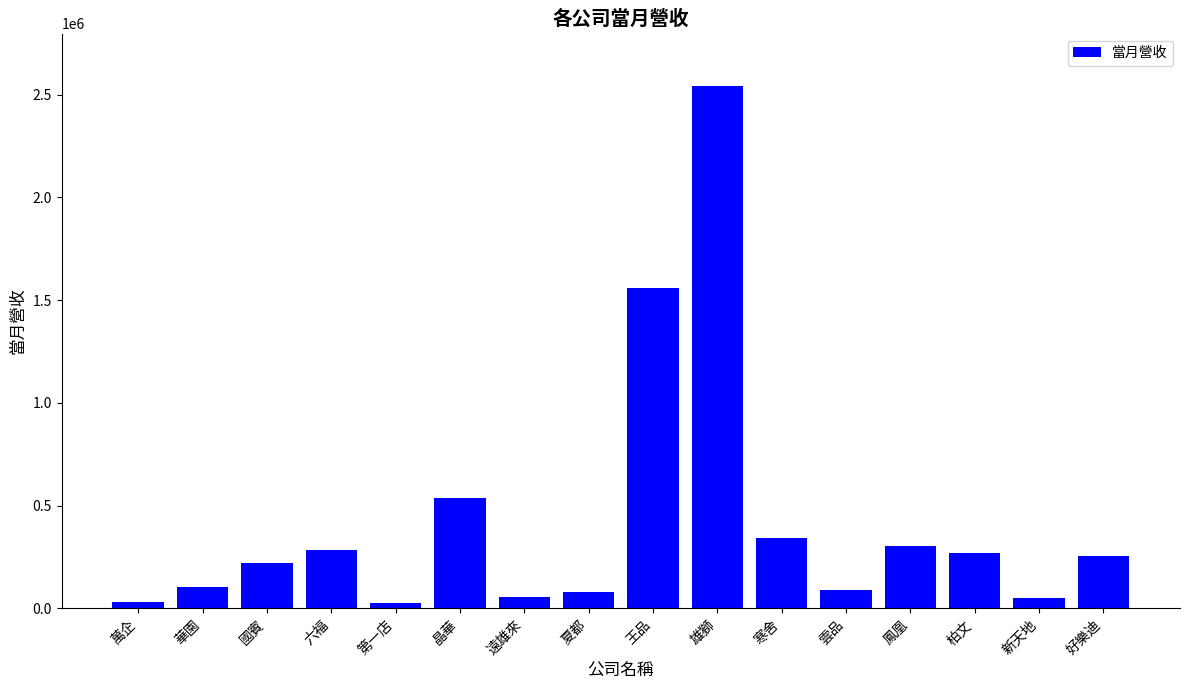

Approximately how many times larger is the value at 雄獅 compared to 遠雄來?

45.4